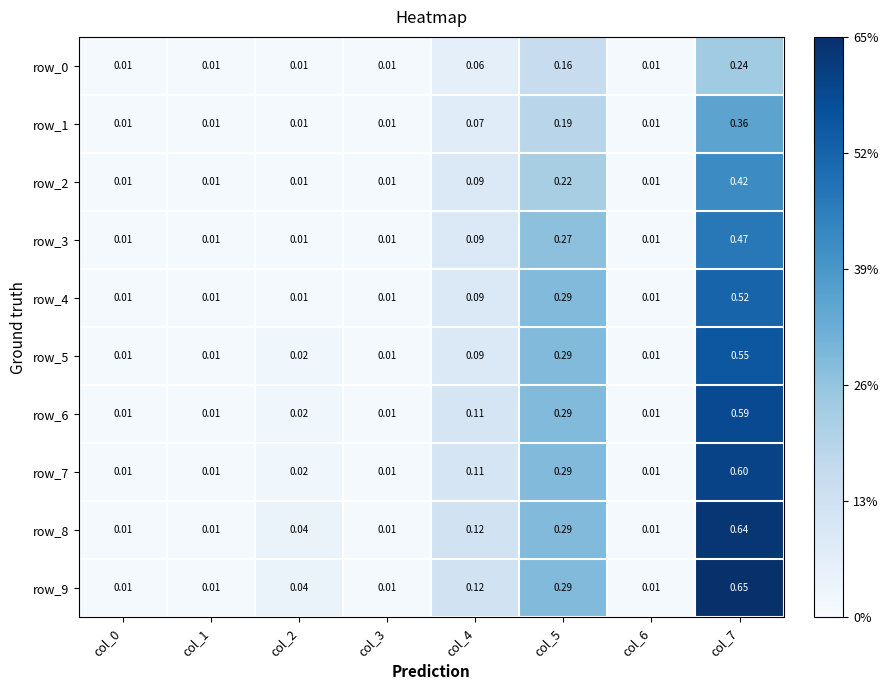

At which category is the sum across all series the highest?

col_7